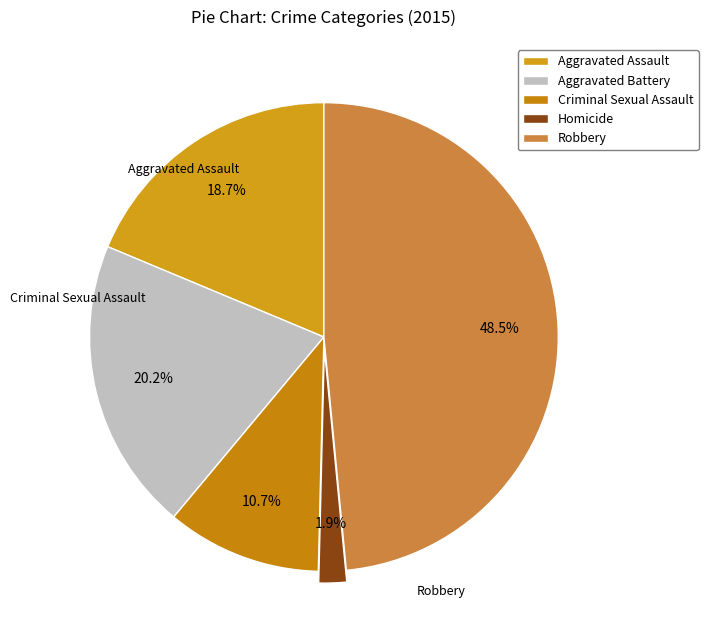

To the nearest percent, what portion does Criminal Sexual Assault represent?

11%